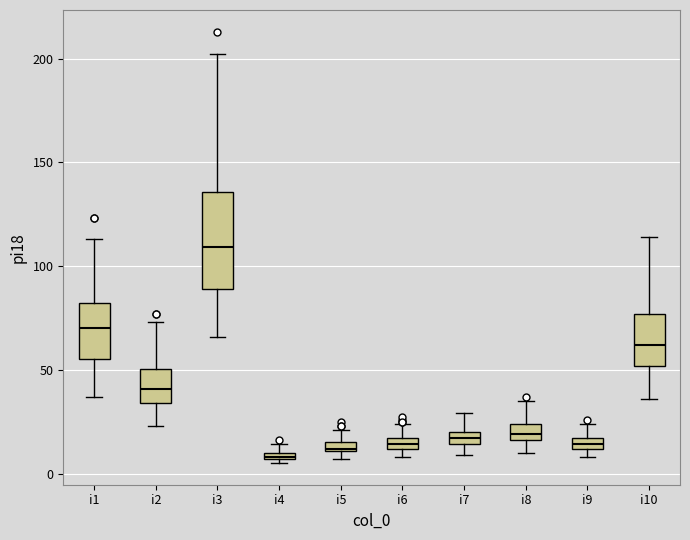

Where does the lower whisker of the box for i1 end on the y-axis? The values are not printed on the chart, so give them approximately, as read against the axis.

35